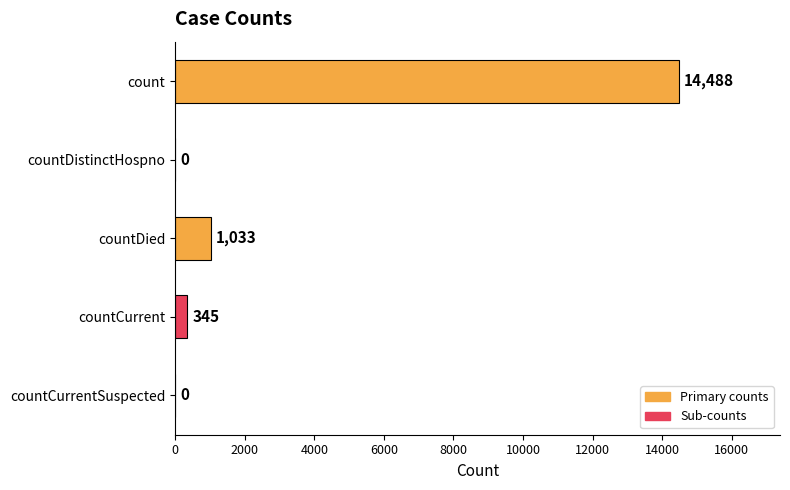

Is it true that the value at count is 14488?

True